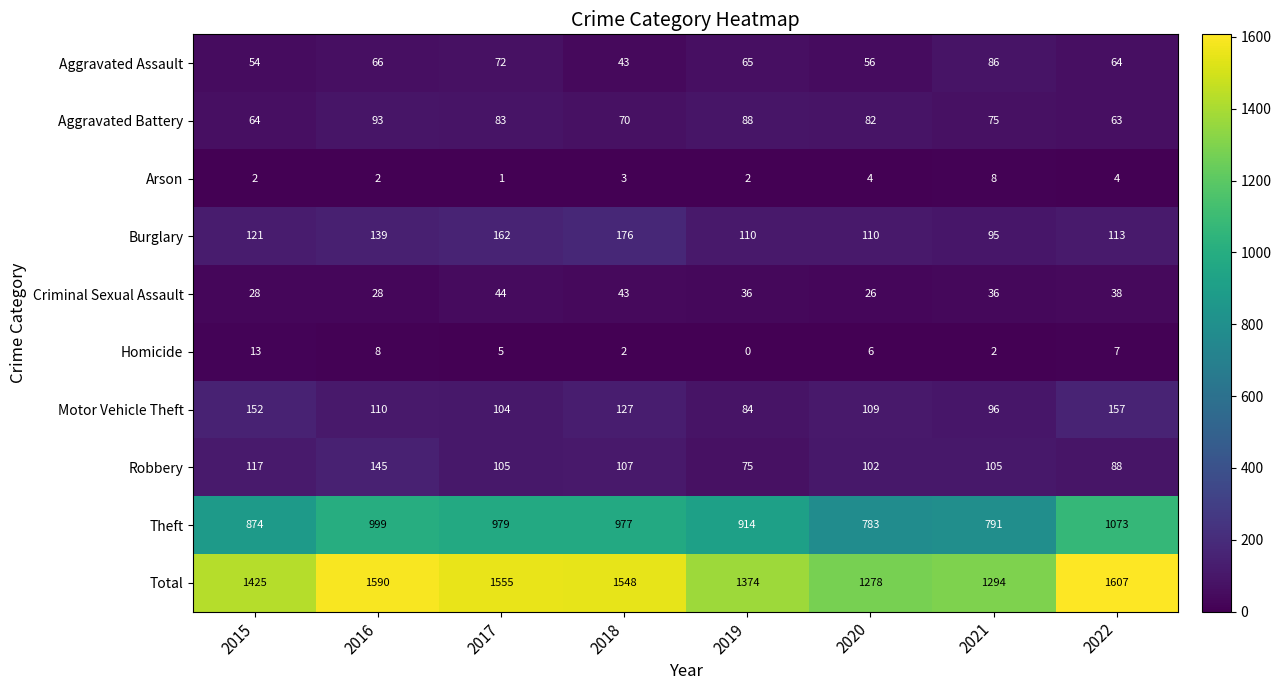

What is the difference between the maximum and second lowest values in the Criminal Sexual Assault series?

16